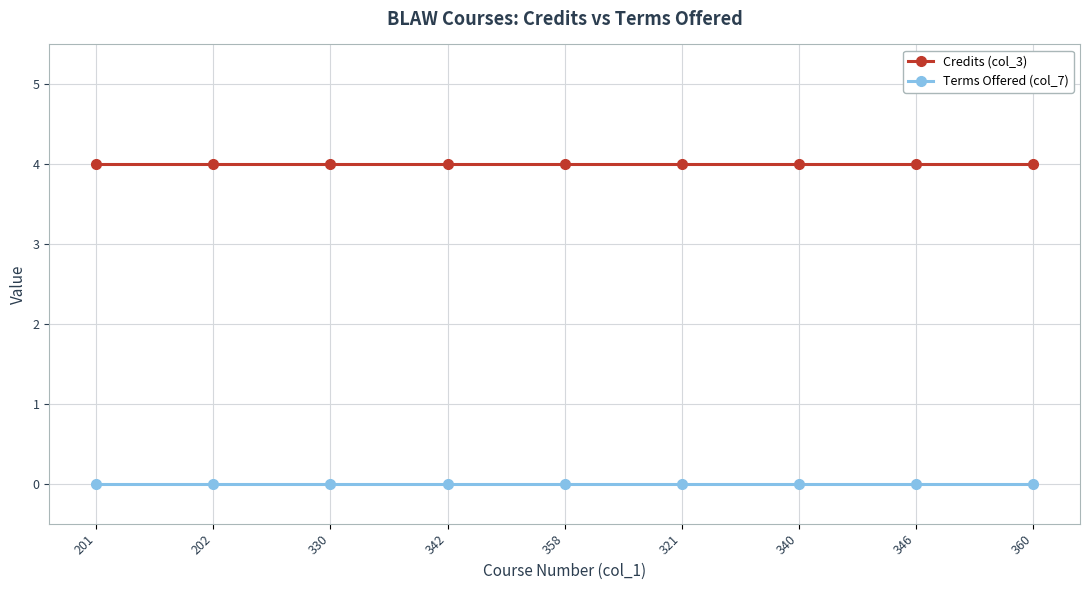

What is the total value across all series at 201?

4